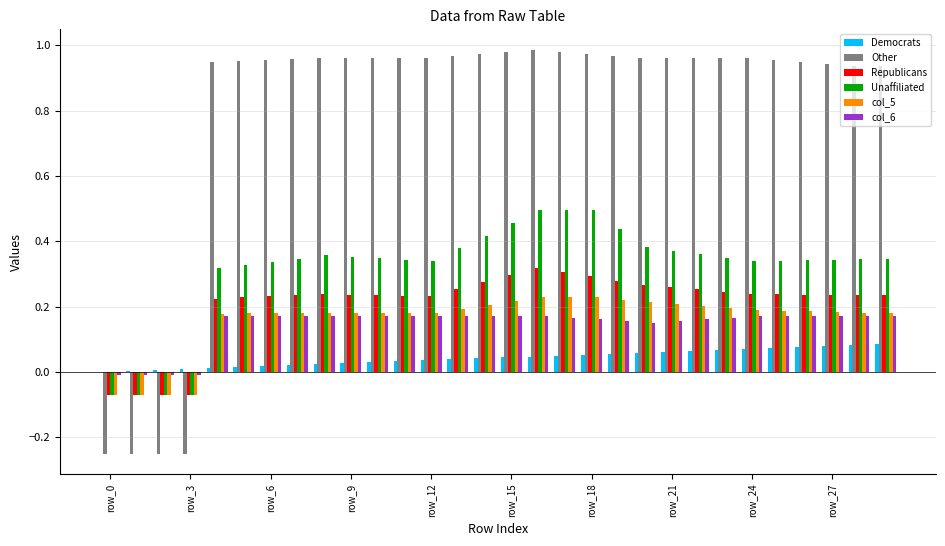

How many distinct data groups are displayed?

6